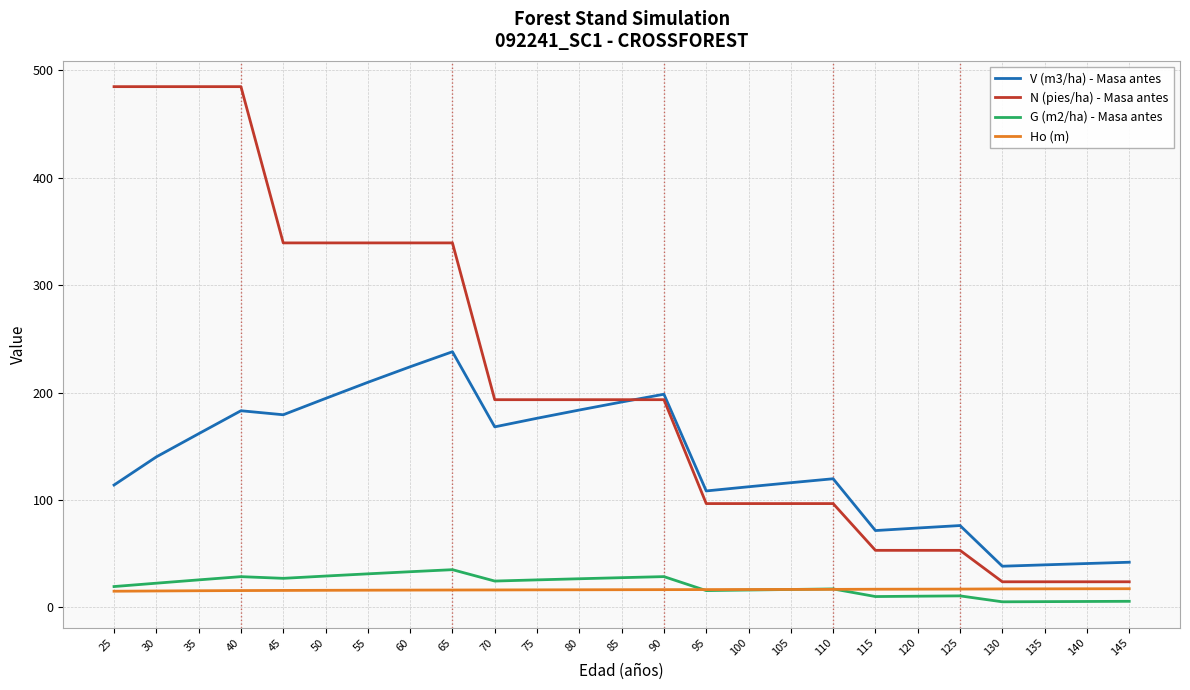

What is the highest value of the N (pies/ha) - Masa antes series?

484.5